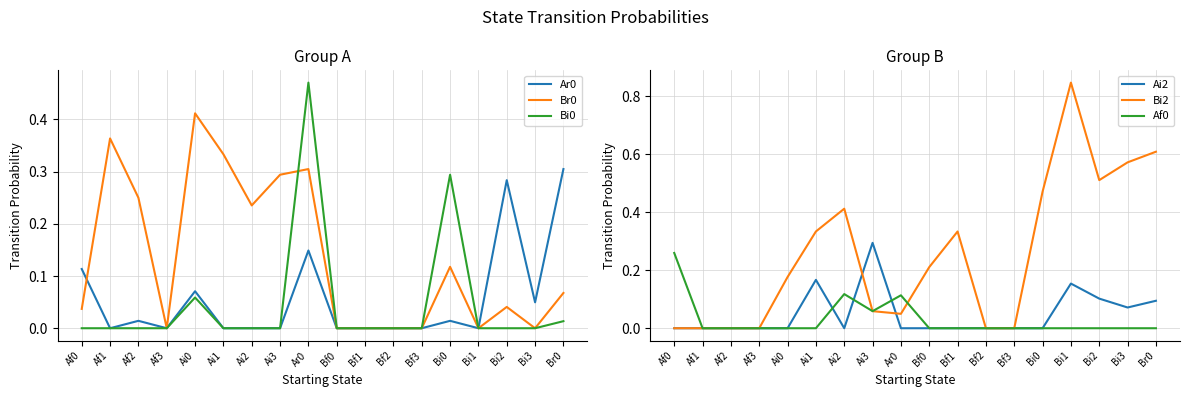

What is the label of the 2nd point from the left?

Af1